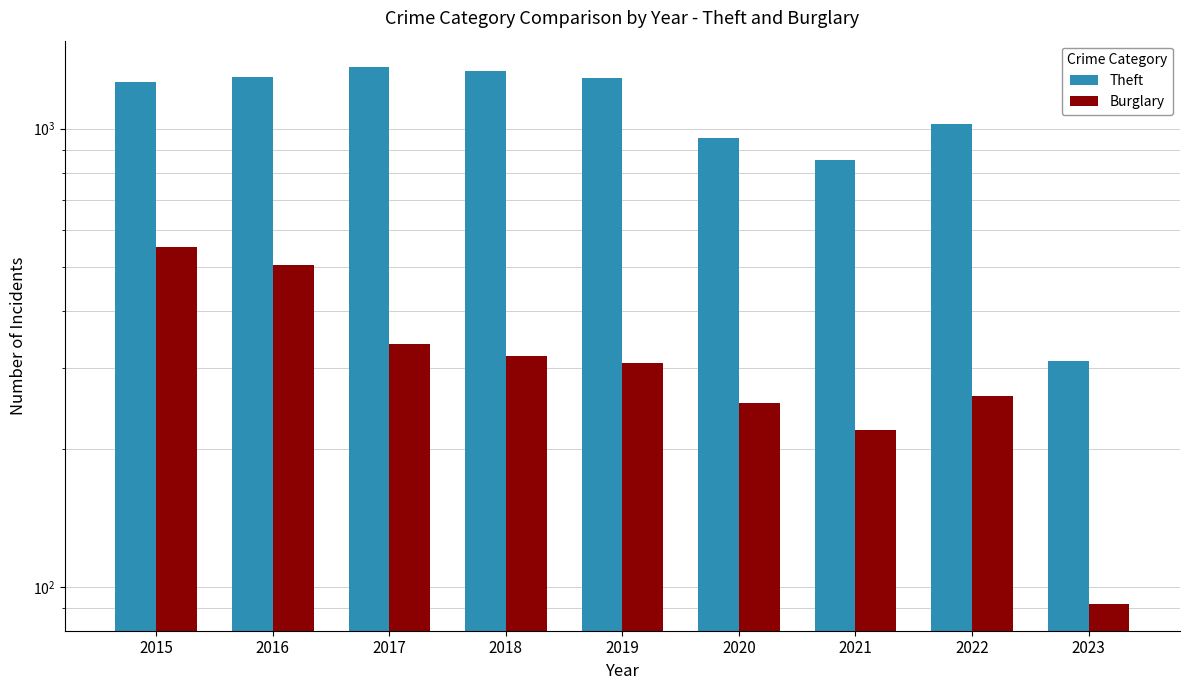

What value does the Burglary series have at 2023, to the nearest 50?

100